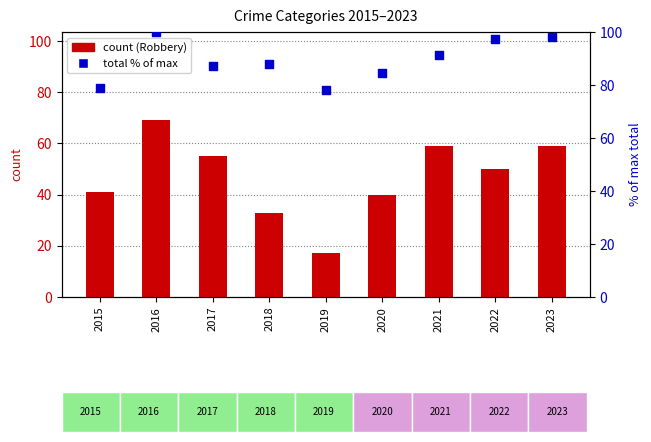

At how many categories does at least one series exceed 42?

9